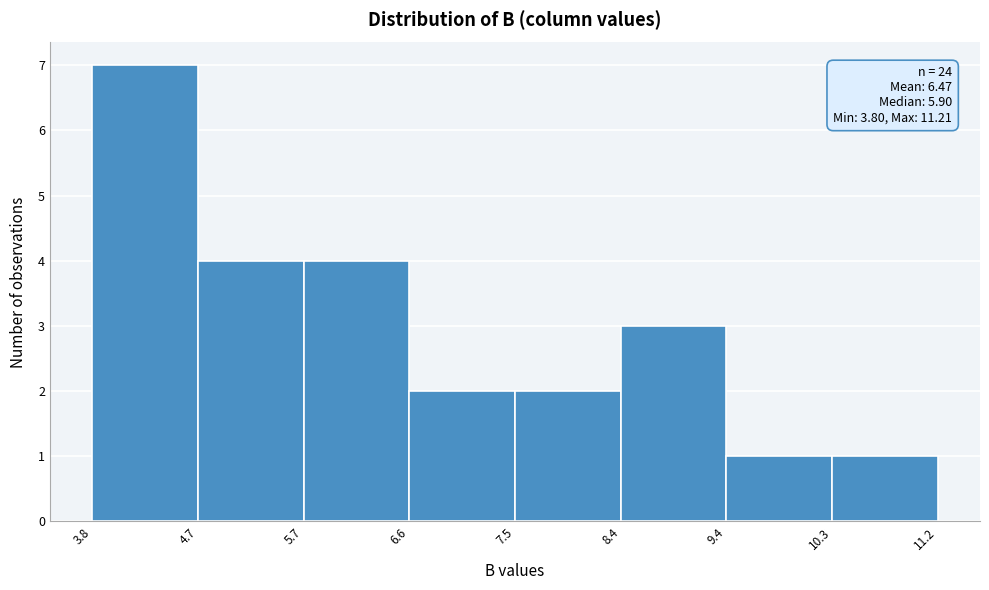

Over which range of the x-axis is the bar tallest?

3.8 to 4.7